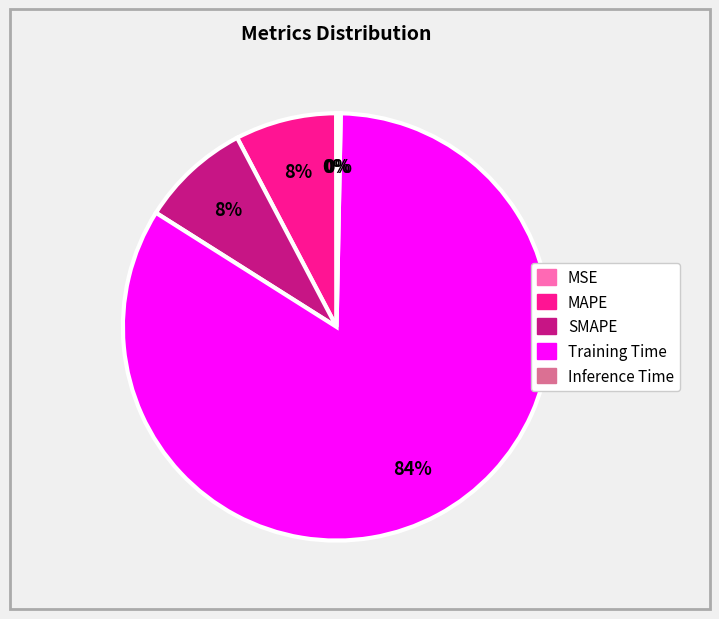

What is the largest slice in the pie chart?

Training Time